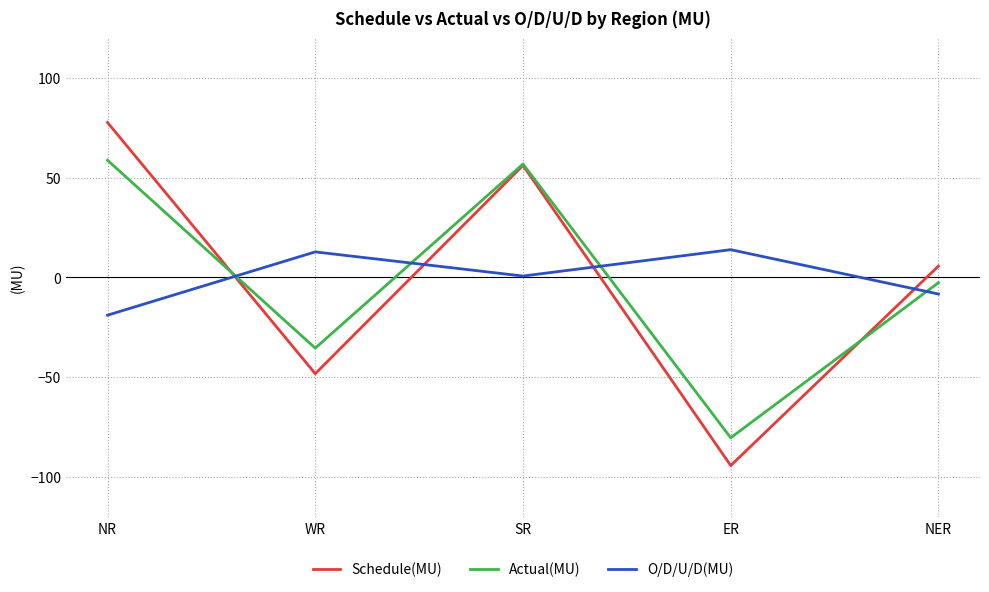

What position from the right is SR?

3